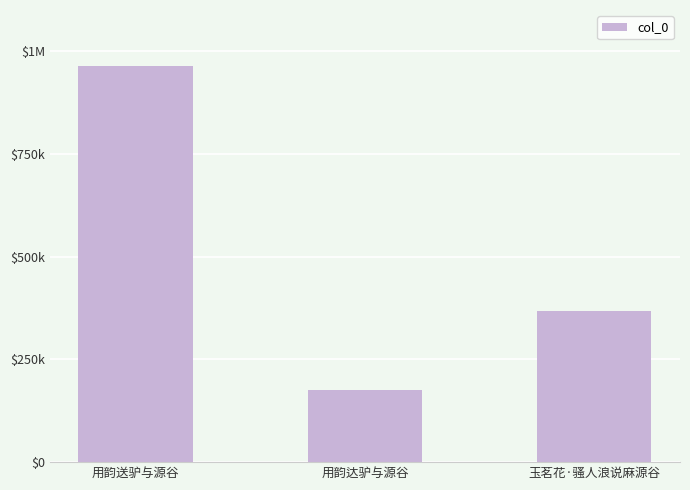

The chart shows a value of 964780 at 用韵送驴与源谷. True or false?

True